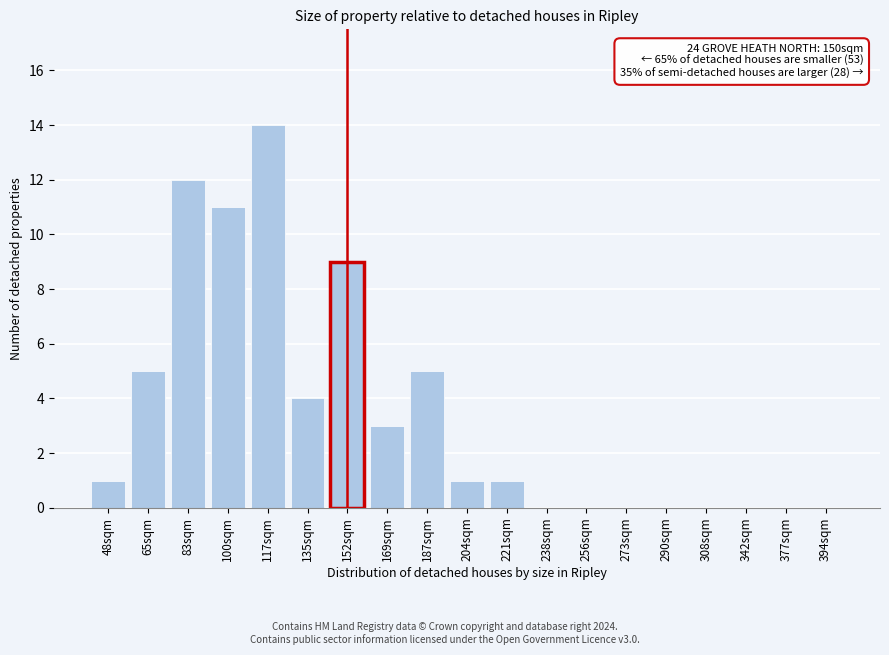

Reading right to left, transcribe all the data shown in this chart.

394sqm=0	377sqm=0	342sqm=0	308sqm=0	290sqm=0	273sqm=0	256sqm=0	238sqm=0	221sqm=1	204sqm=1	187sqm=5	169sqm=3	152sqm=9	135sqm=4	117sqm=14	100sqm=11	83sqm=12	65sqm=5	48sqm=1